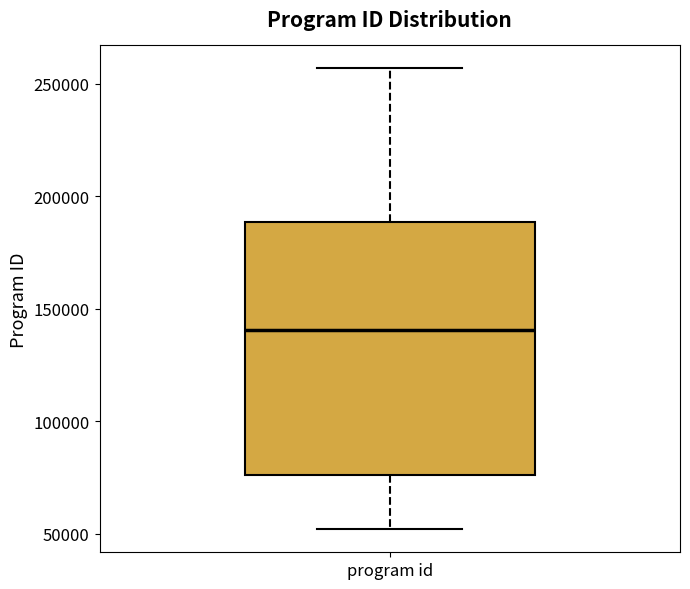

Read this box plot against the y-axis: the position of the median line, the range covered by the box, and the ends of both whiskers. The values are not printed on the chart, so give them approximately, as read against the axis.

median 140000, box 75000 to 190000, whiskers 50000 to 255000